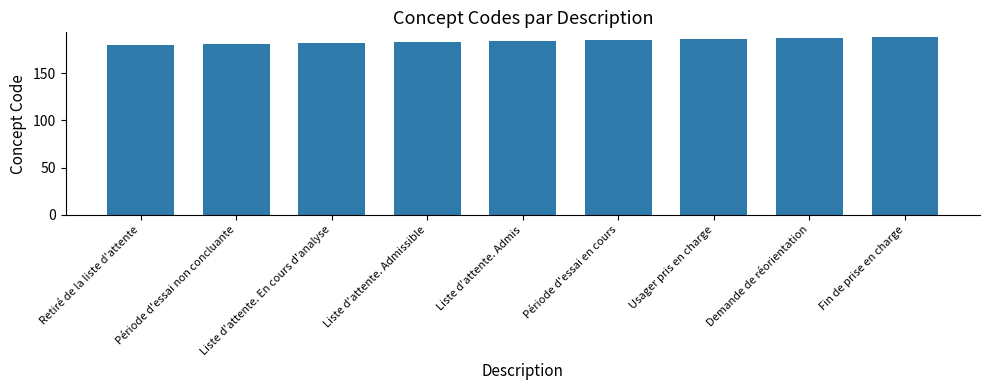

Count the values in the range 182 to 186.

5